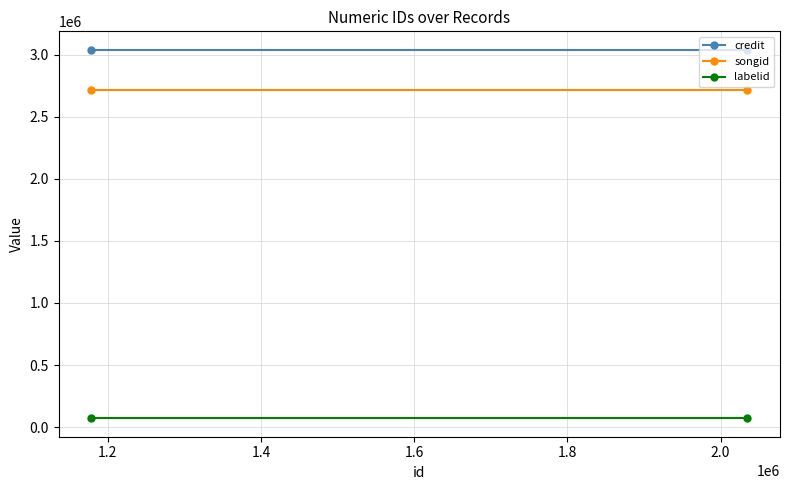

Is it true that labelid equals 23436 at 1.2?

False